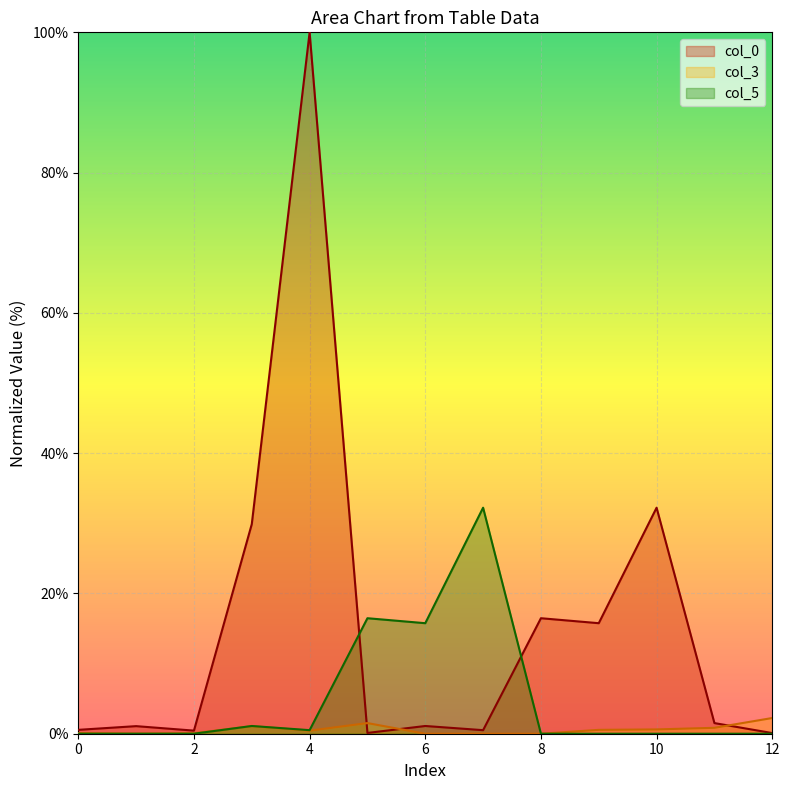

Reading left to right, what are all the values shown in this chart?

col_0: 0=0.6	1=1.1	2=0.4	3=29.9	4=100.0	5=0.1	6=1.1	7=0.5	8=16.5	9=15.8	10=32.2	11=1.5	12=0.1
col_3: 0=0.1	1=0.0	2=0.1	3=1.1	4=0.4	5=1.5	6=0.0	7=0.0	8=0.0	9=0.6	10=0.6	11=0.8	12=2.2
col_5: 0=0.0	1=0.0	2=0.0	3=1.1	4=0.5	5=16.5	6=15.8	7=32.2	8=0.0	9=0.0	10=0.0	11=0.0	12=0.0